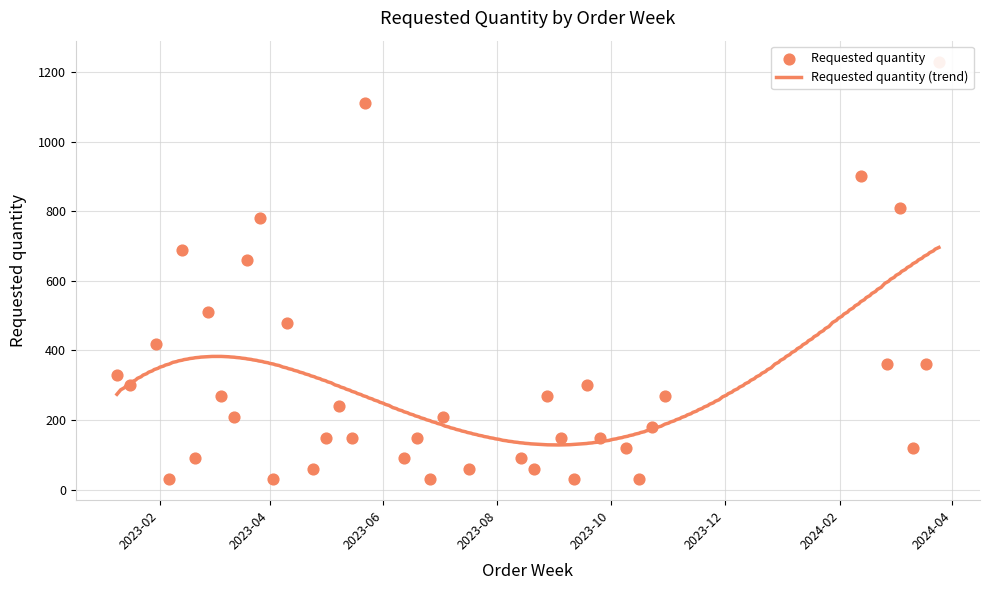

What is the change in value from 2024-02-12 to 2024-03-18?

-540